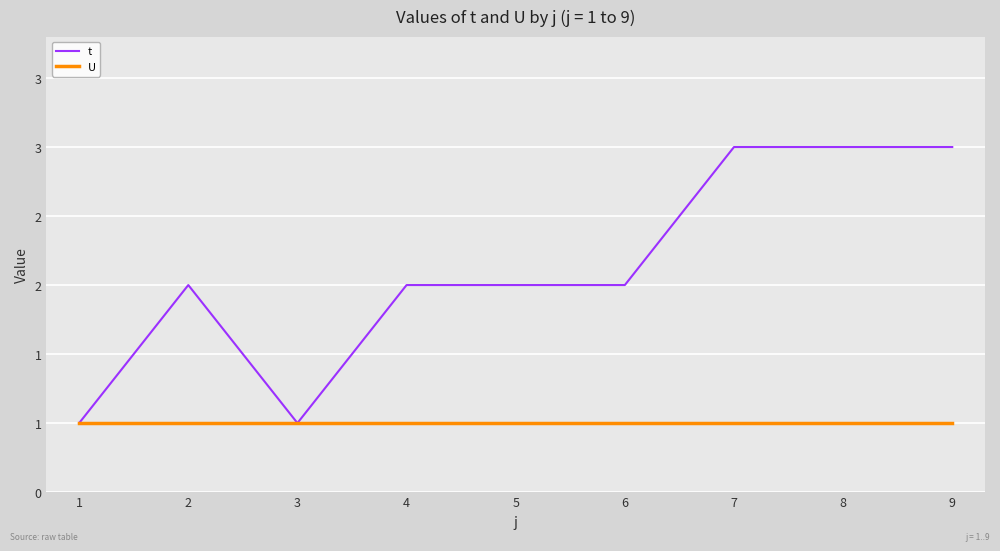

True or false: t has a value of 1 at 1.

True